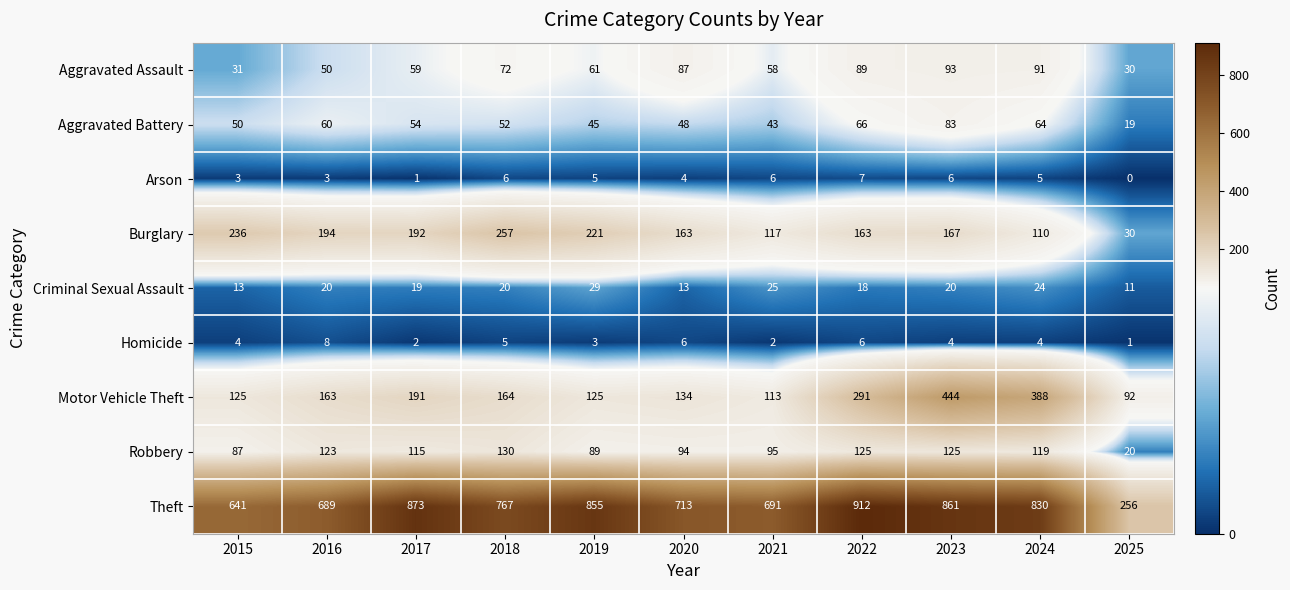

Count the number of categories in the chart.

11